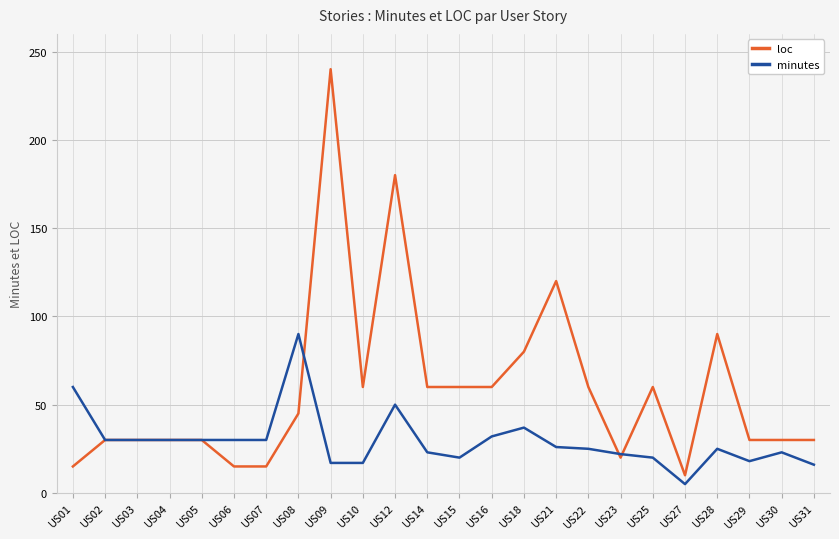

What is the difference between the loc values at US09 and US23?

220